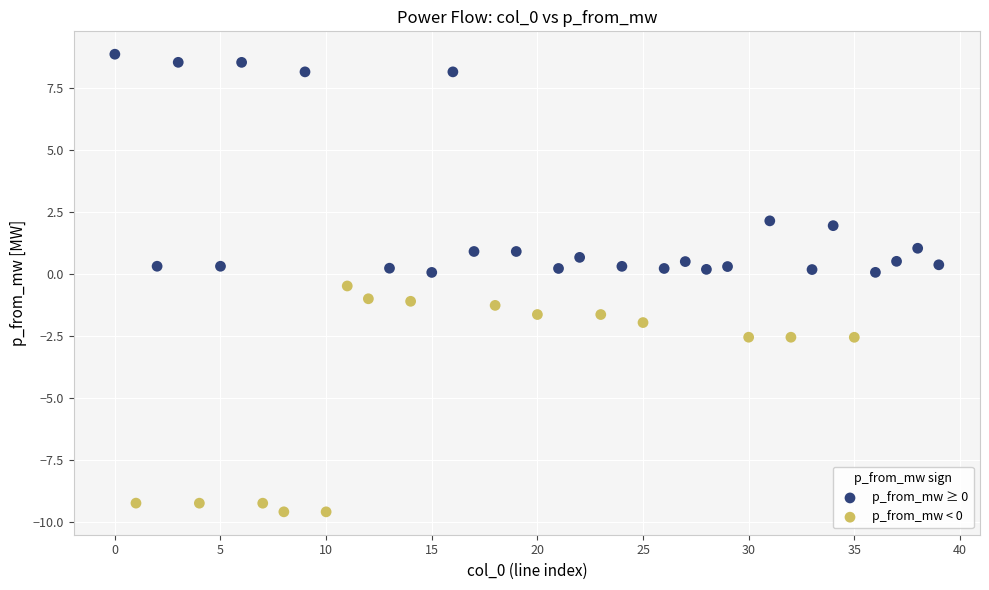

Which series contains the lowest Y value?

p_from_mw < 0